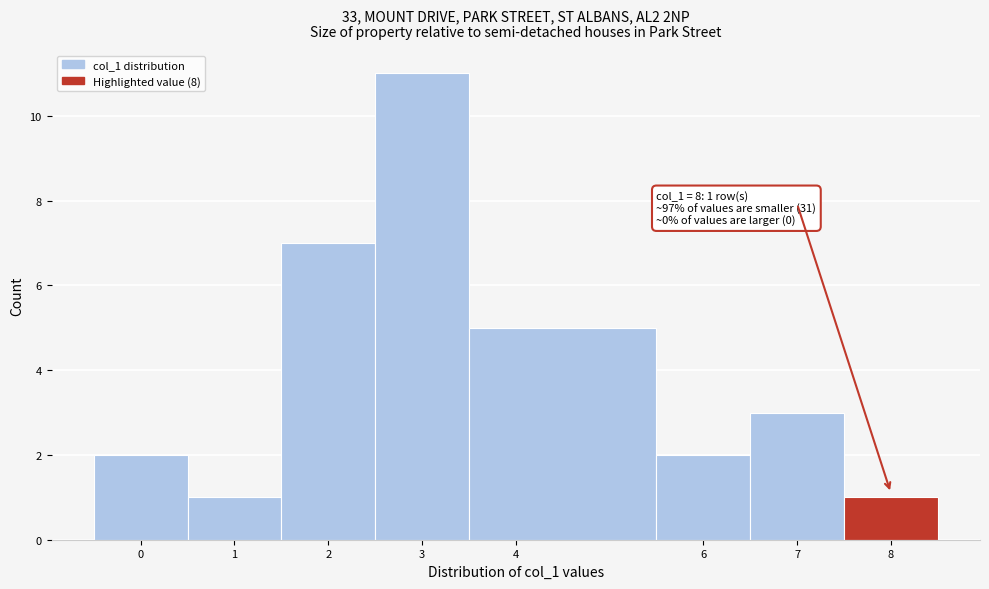

Which range on the x-axis has the tallest bar?

2.5 to 3.5